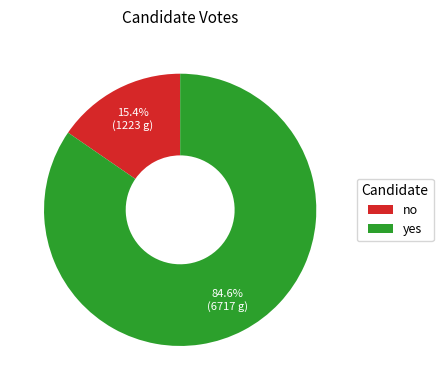

Between yes and no, which is larger?

yes